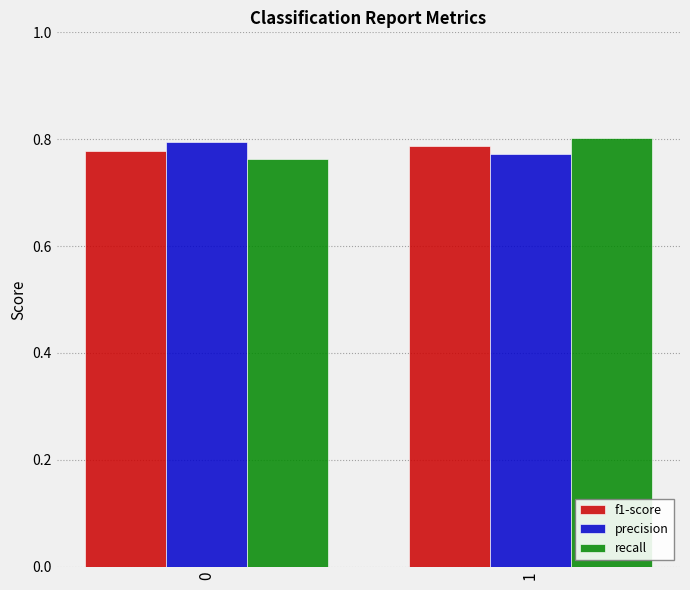

How many bars are there in each group?

3